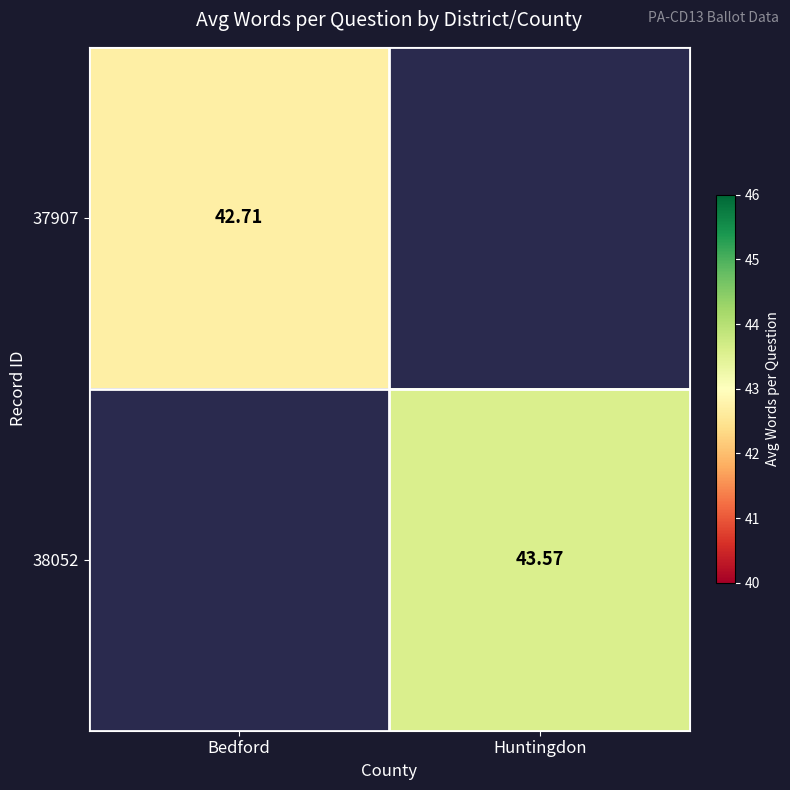

Rank the categories by 38052 value from highest to lowest.

Bedford, Huntingdon